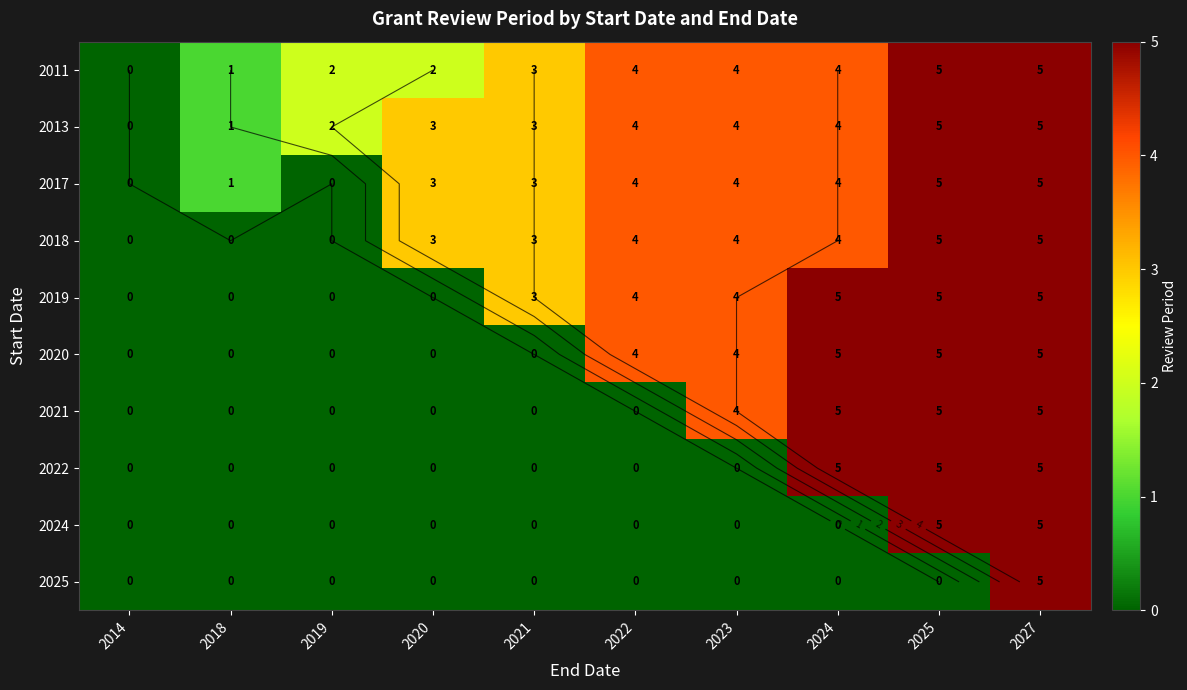

How many positive values does the 2017 series have?

8